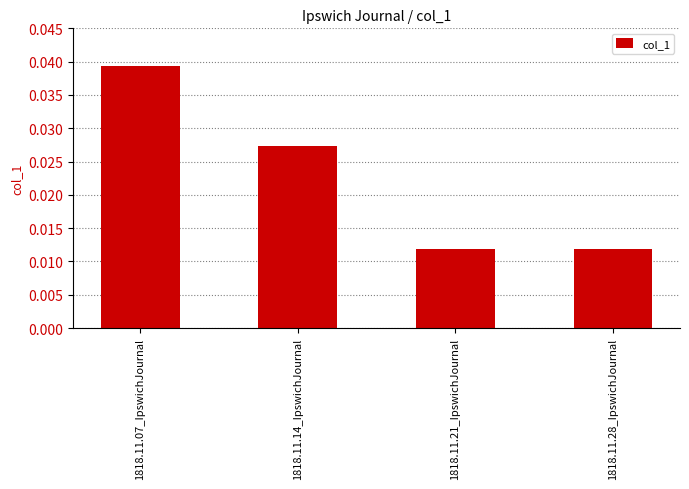

How many bars are there in total?

4